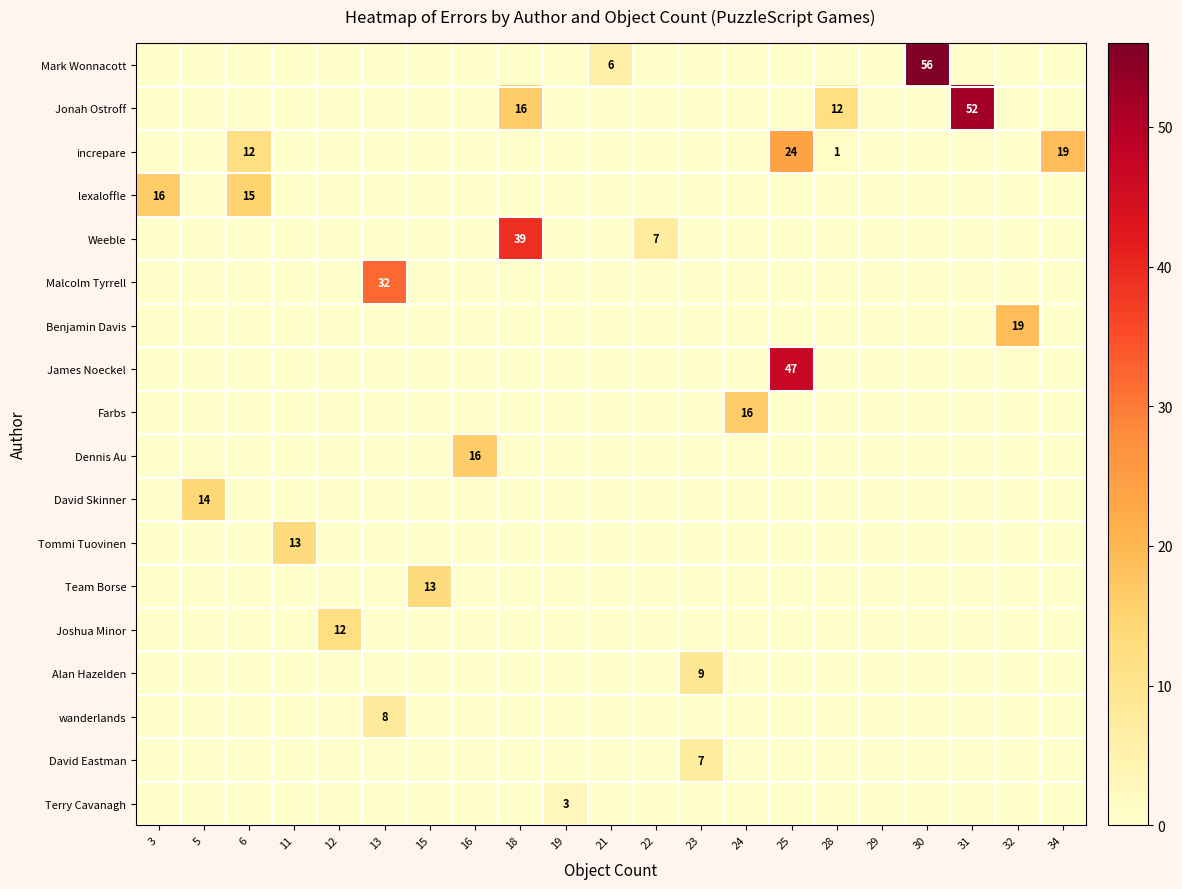

Is the value of Benjamin Davis at 25 greater than the value of Team Borse at 21?

No